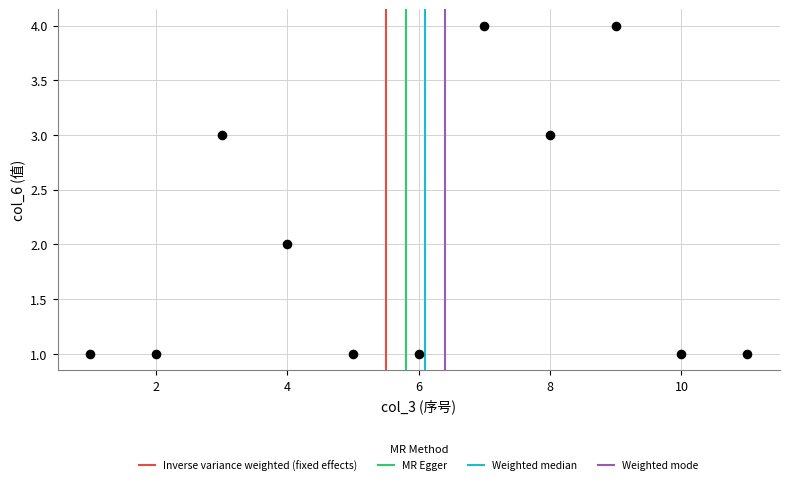

What is the average X value?

6